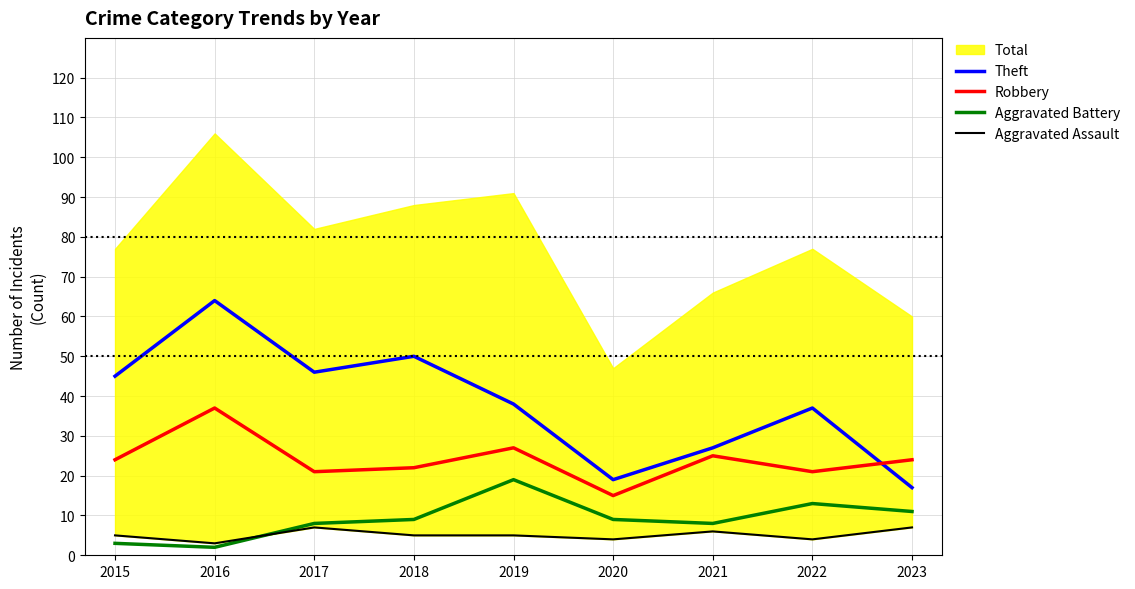

True or false: Robbery and Theft cross at least once.

True